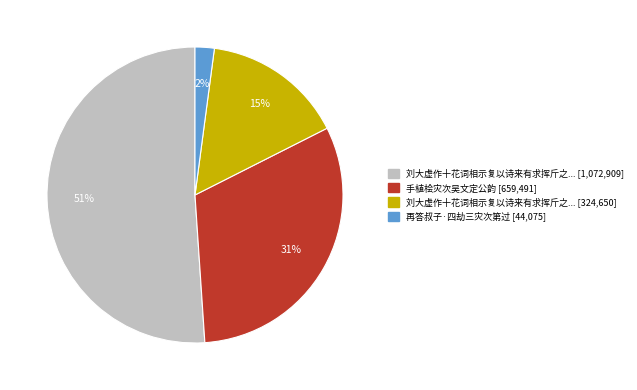

Count the number of slices in the pie.

4